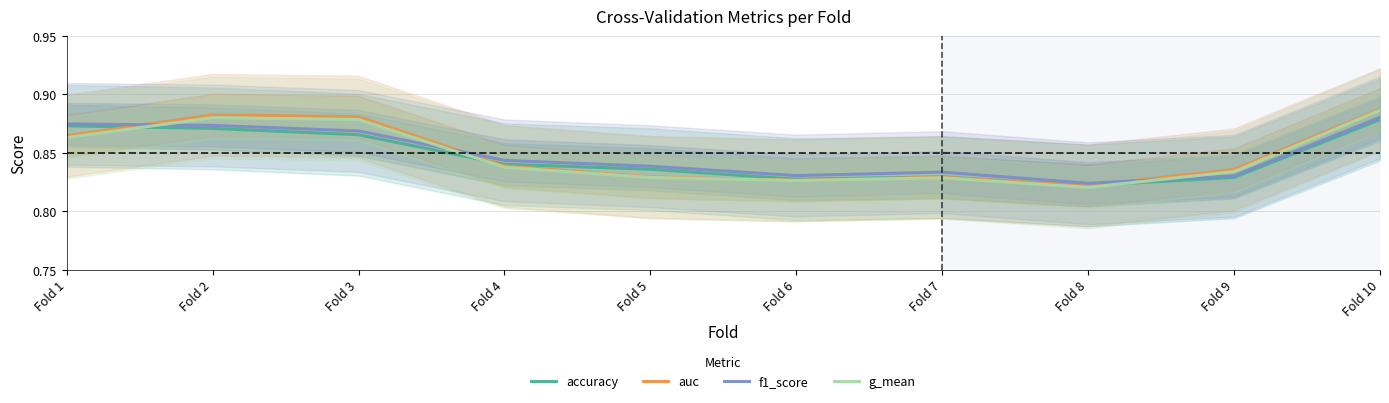

Reading right to left, what are all the values shown in this chart?

accuracy: 0.9	0.8	0.8	0.8	0.8	0.8	0.8	0.9	0.9	0.9
auc: 0.9	0.8	0.8	0.8	0.8	0.8	0.8	0.9	0.9	0.9
f1_score: 0.9	0.8	0.8	0.8	0.8	0.8	0.8	0.9	0.9	0.9
g_mean: 0.9	0.8	0.8	0.8	0.8	0.8	0.8	0.9	0.9	0.9